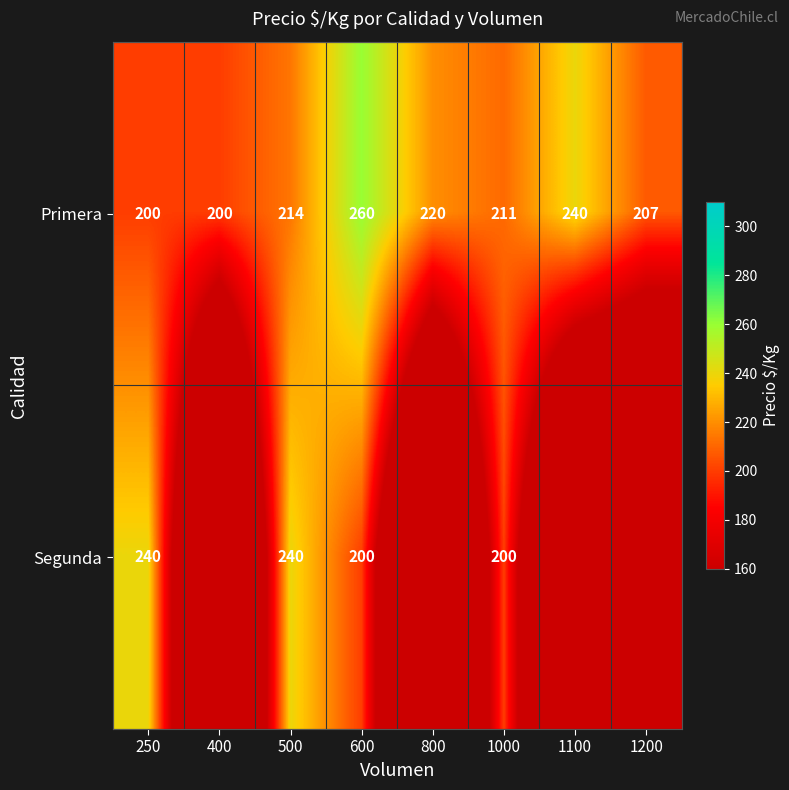

Which series changed the most between 250 and 500?

Primera